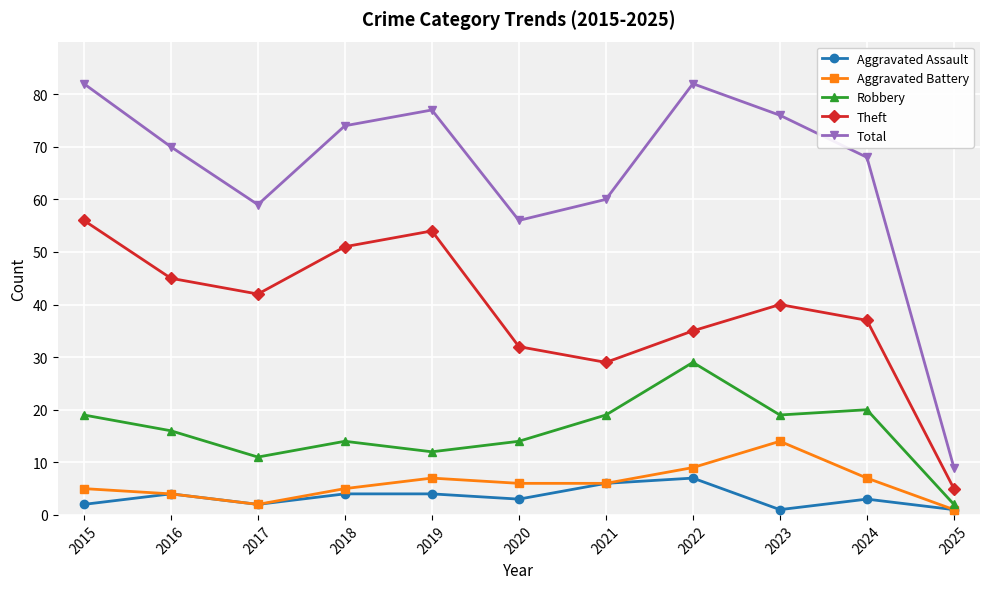

True or false: Aggravated Assault has a value of 6 at 2021.

True